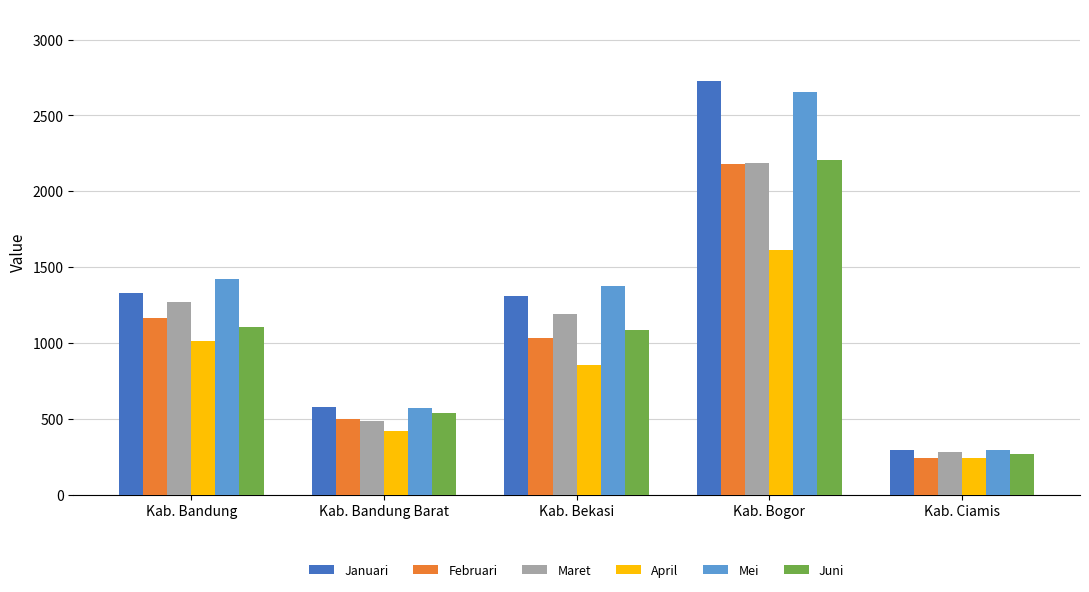

The Mei series shows 2347 at Kab. Bekasi. True or false?

False